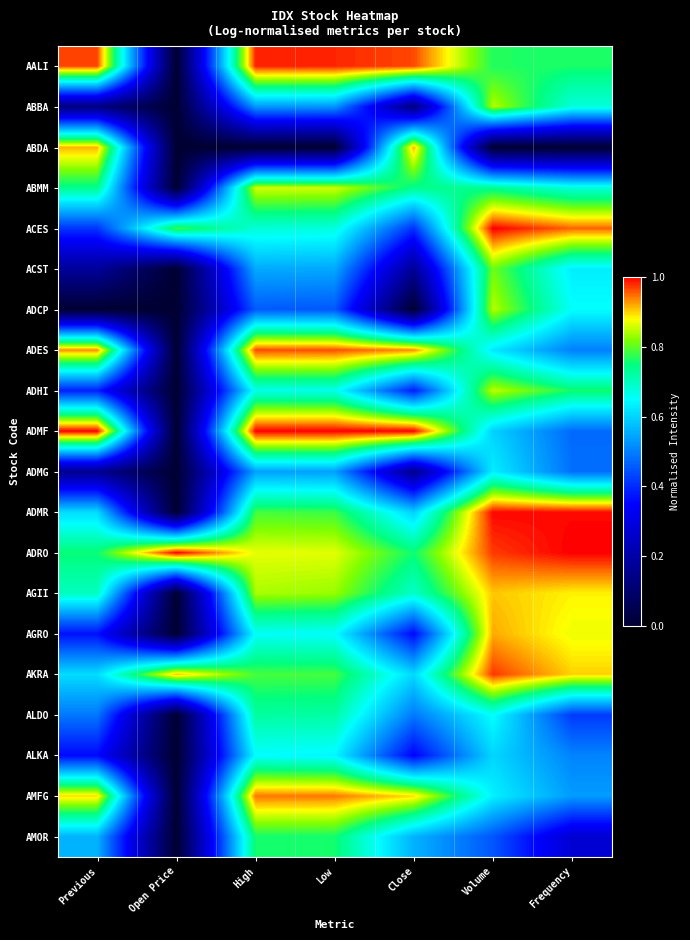

Which series changed the most between High and Frequency?

ADMF